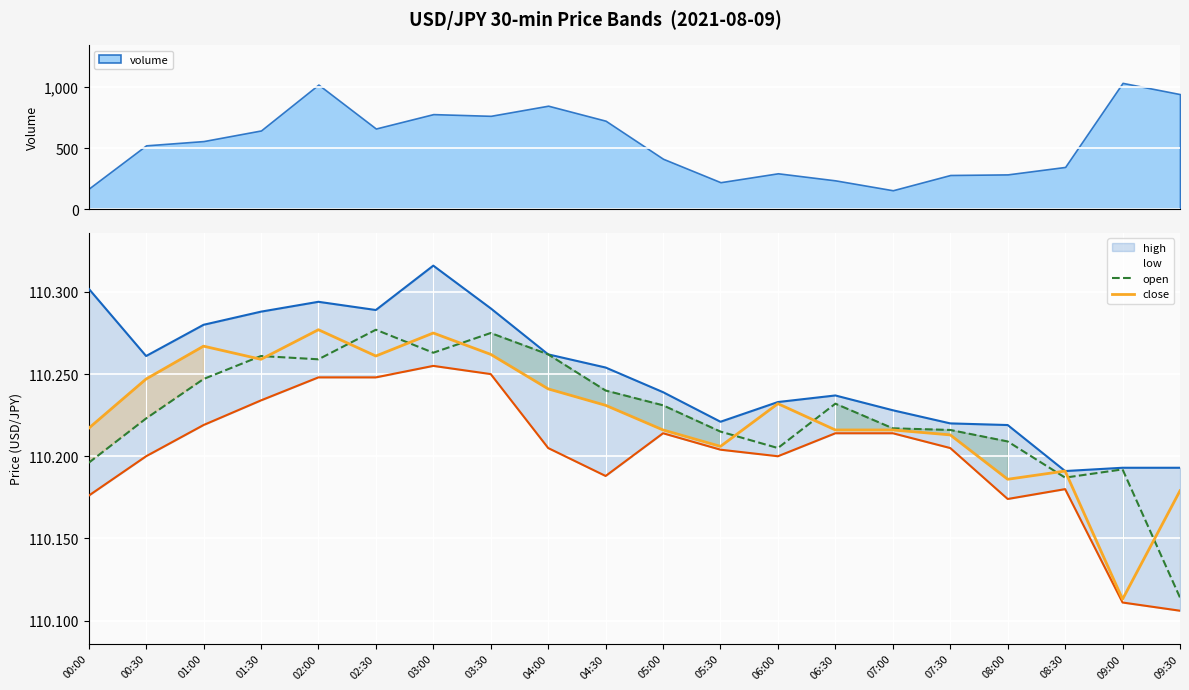

Rank the series at 03:00 from highest to lowest value.

high, close, open, low